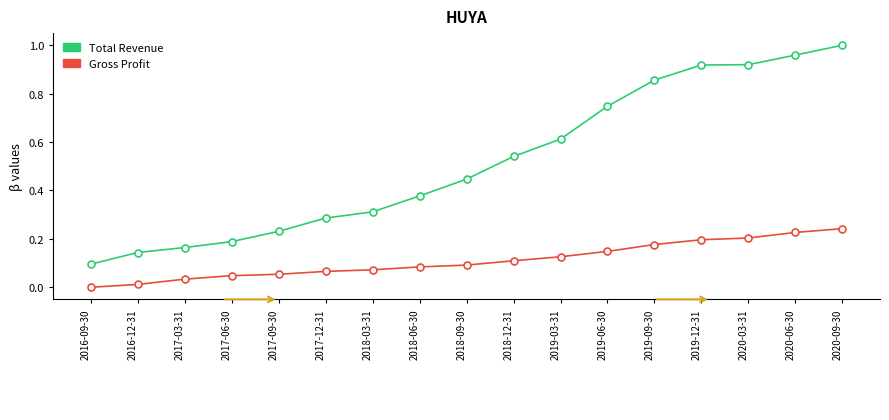

List the series in order of their overall mean, lowest first.

Gross Profit, Total Revenue